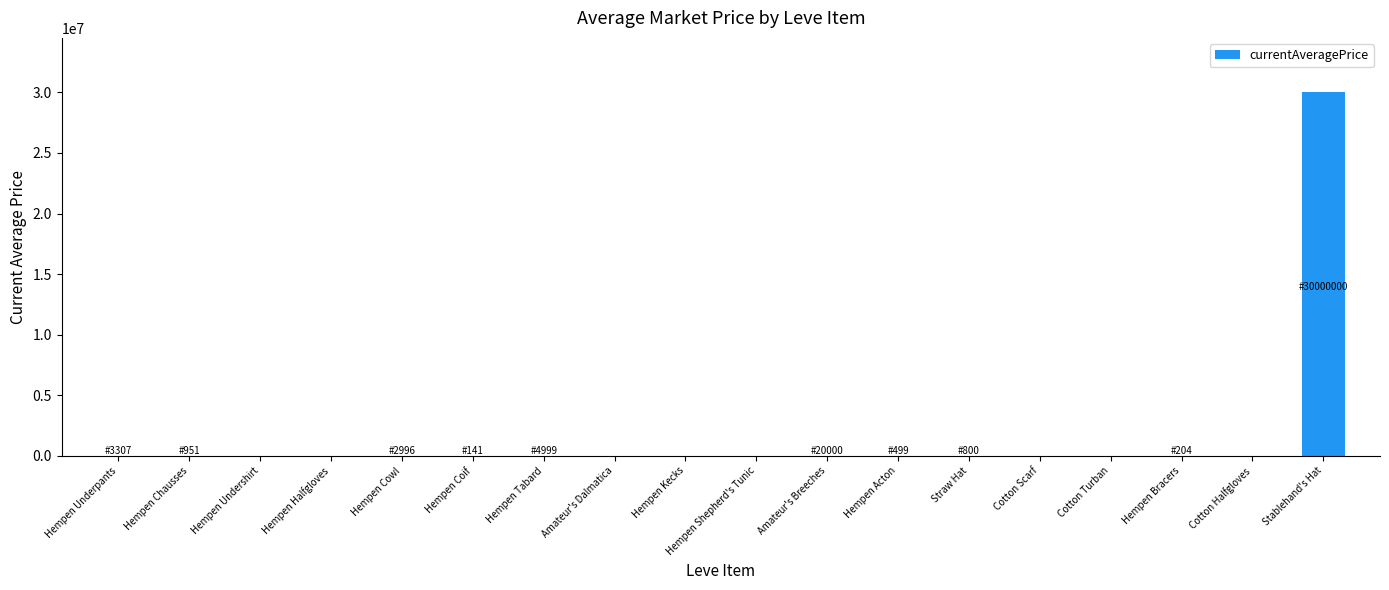

What is the maximum value shown in the chart?

30000000.0